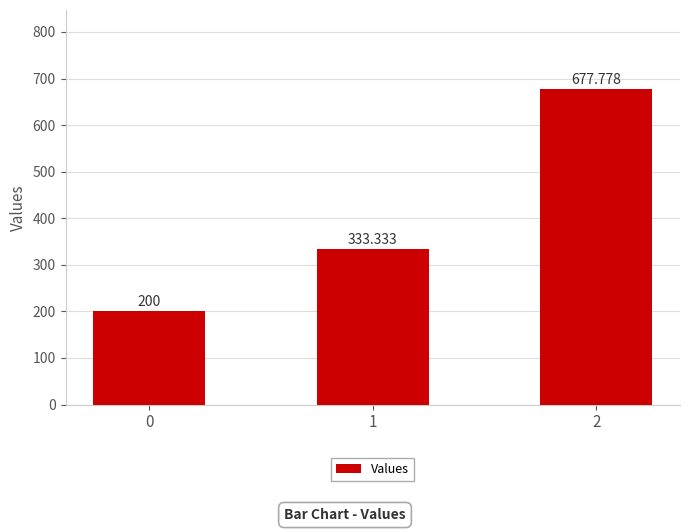

Reading right to left, list all the values displayed in this chart.

677.8	333.3	200.0